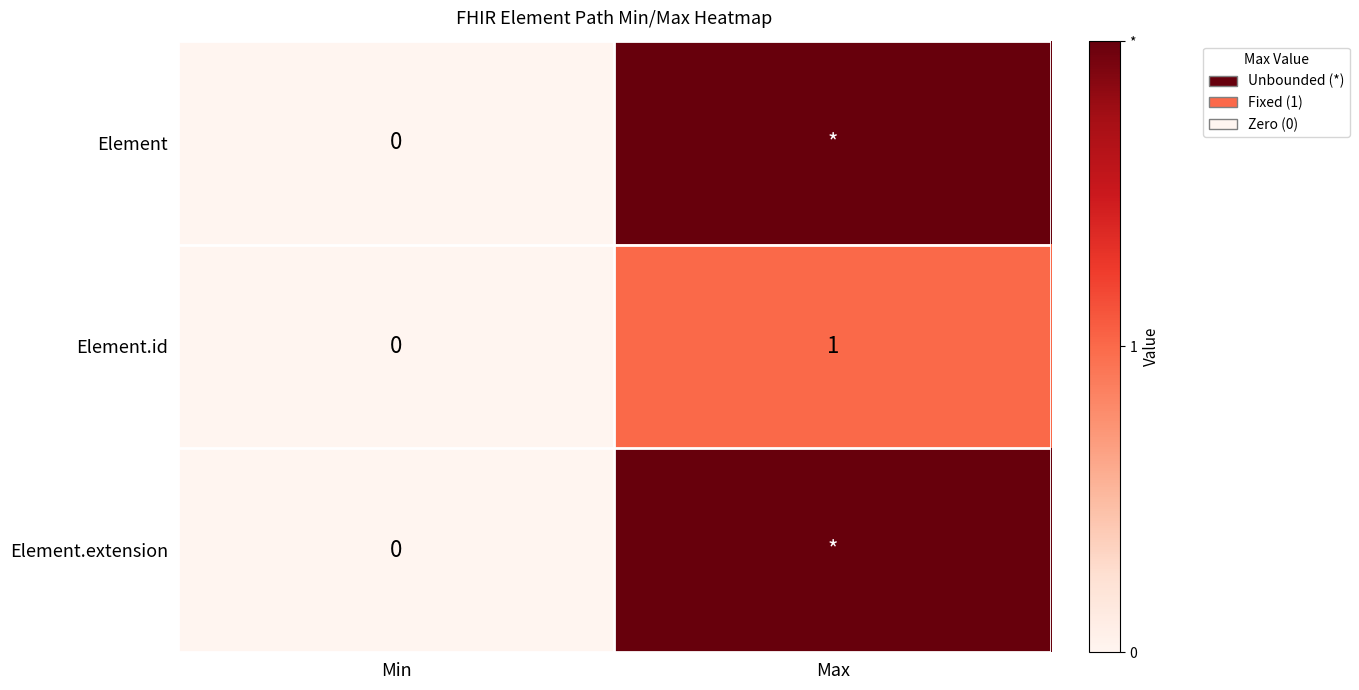

What is the difference between the Element.id values at Min and Max?

1